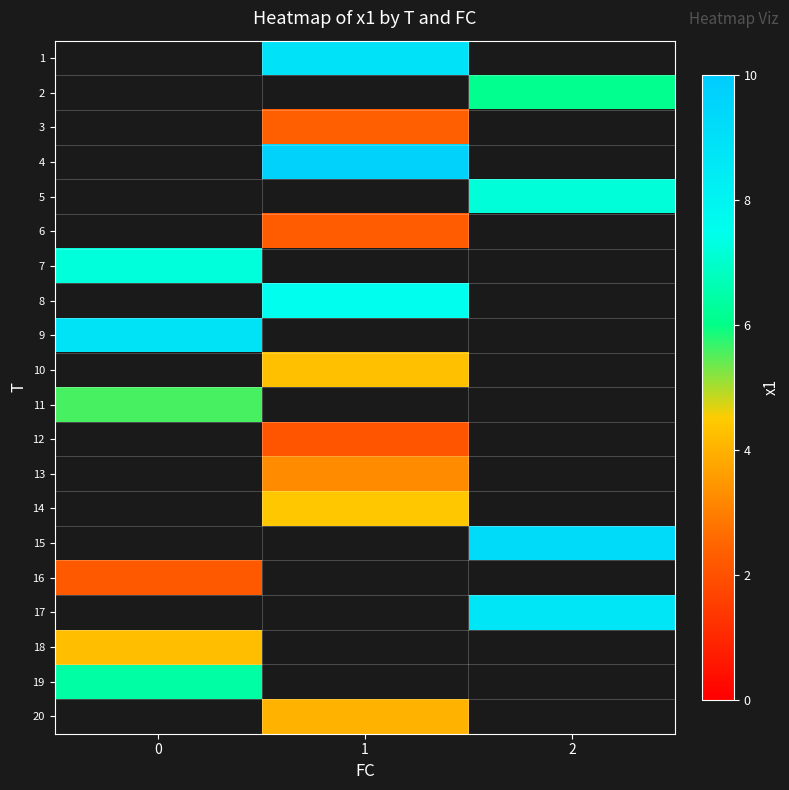

Which category has the highest value across all series?

1